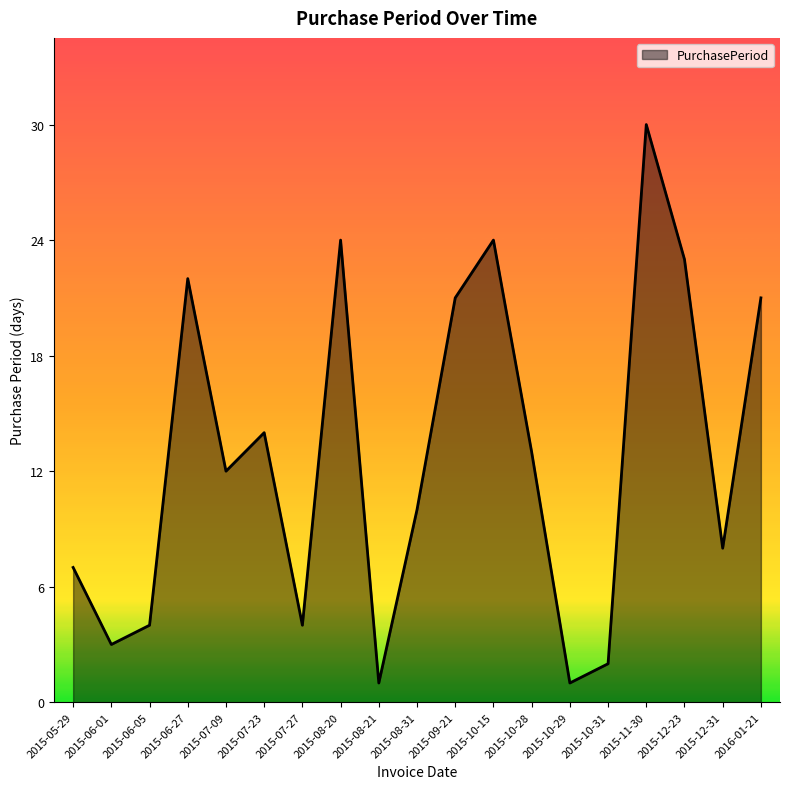

Where does the data first go above 12?

2015-06-27